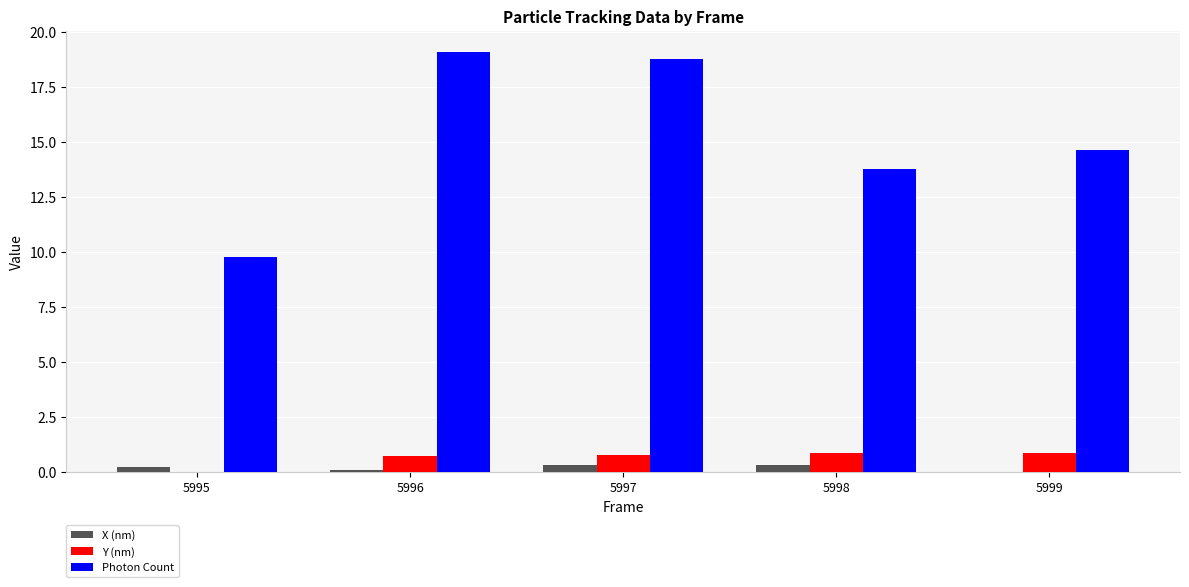

Which series has the largest total across all categories?

Photon Count